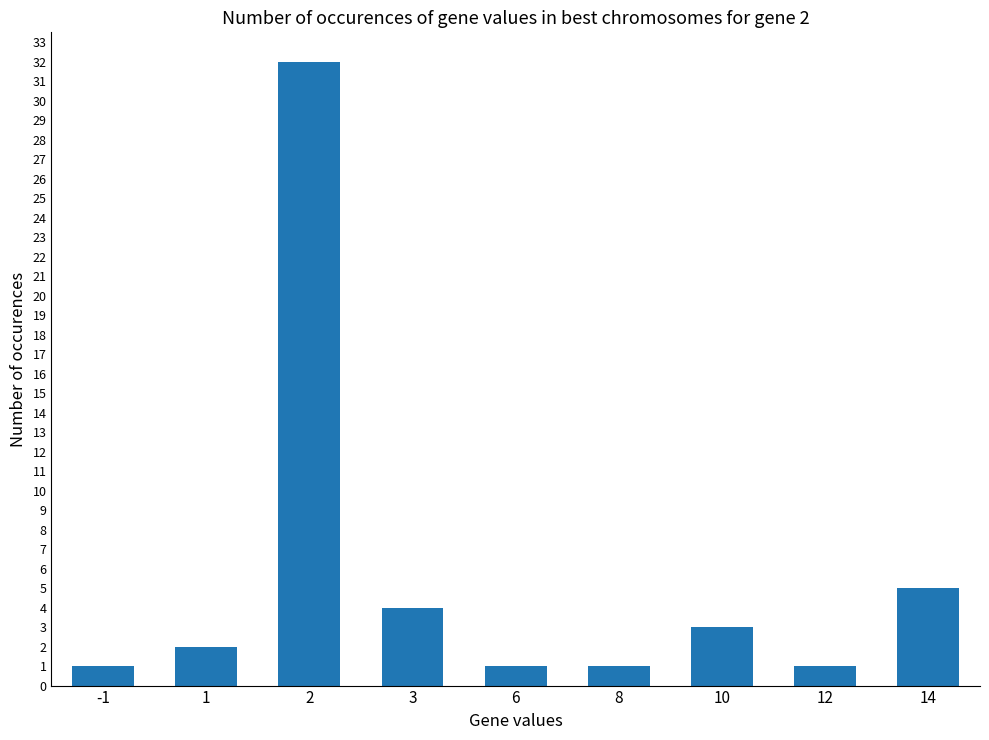

What is the value of the 8th bar from the left?

1